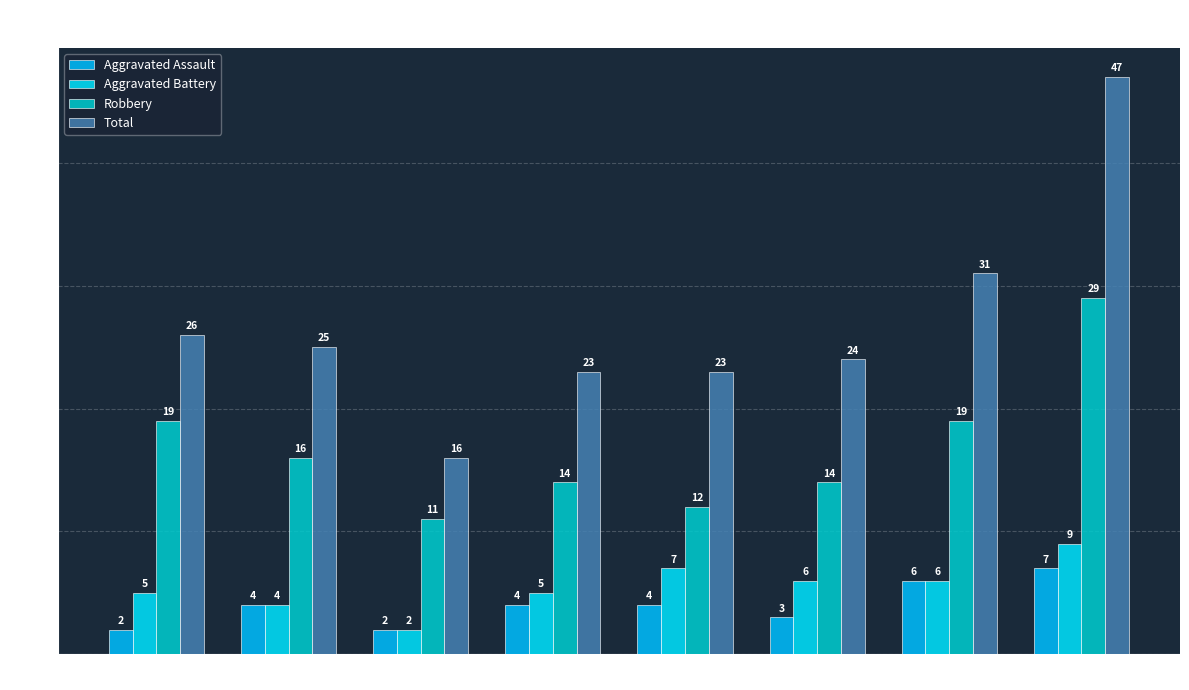

The Aggravated Assault series shows 4 at 2018. True or false?

True